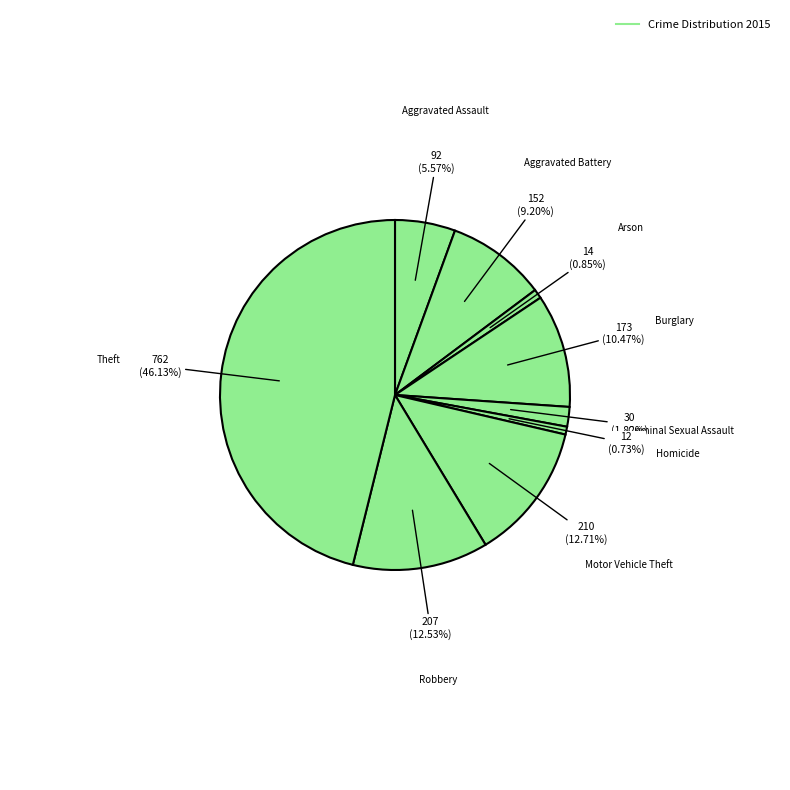

What is the largest slice in the pie chart?

Theft